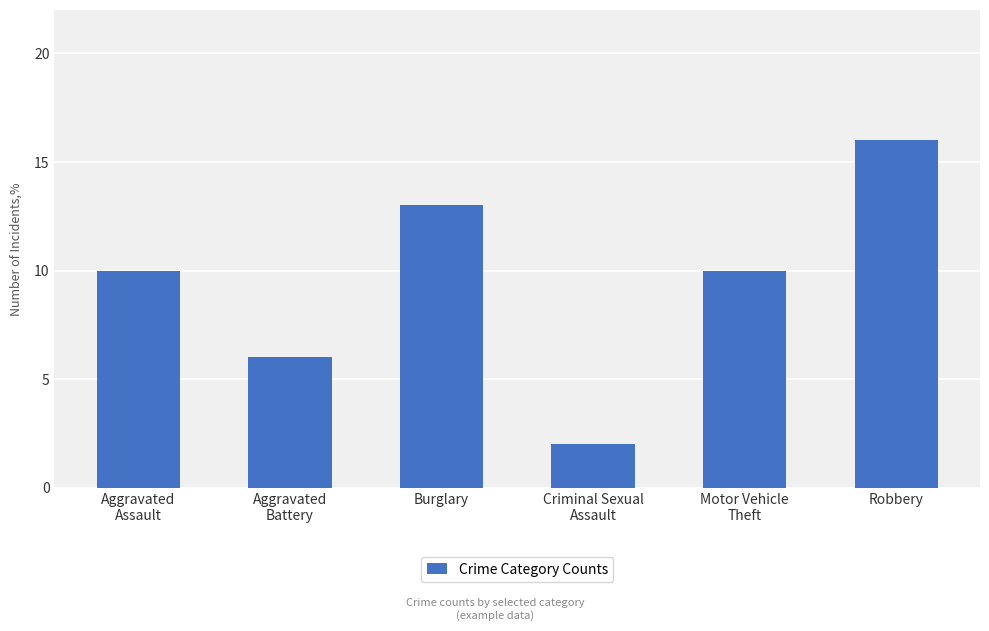

Which category has the lowest value across all series?

Criminal Sexual
Assault